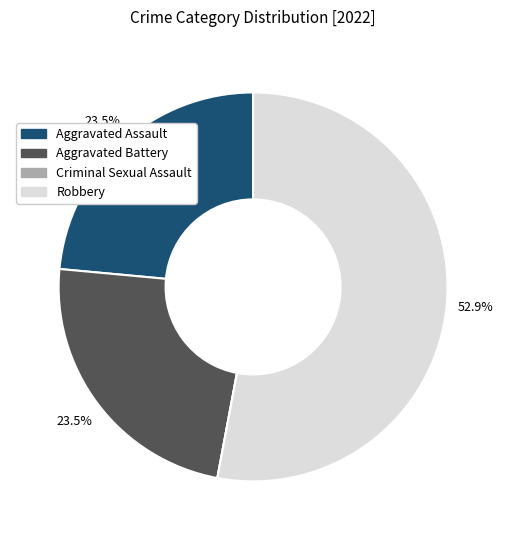

What portion of the pie excludes Aggravated Battery?

76.5%